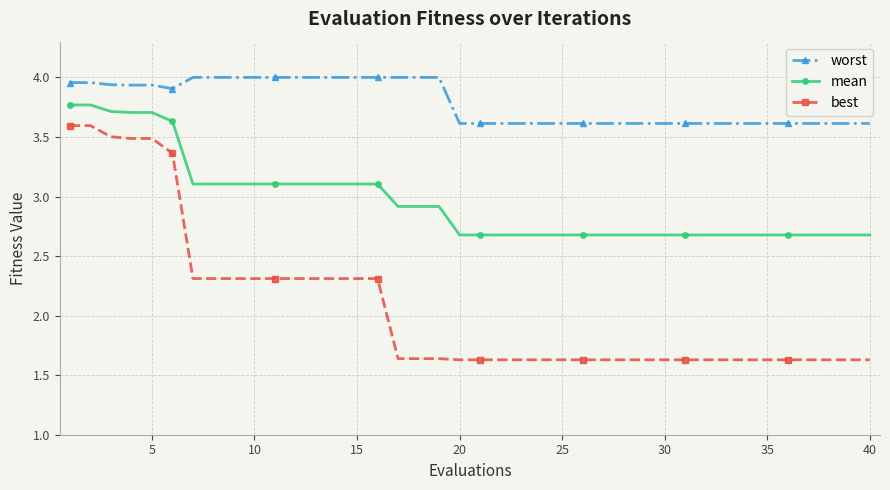

Which series has the largest range (max minus min)?

best